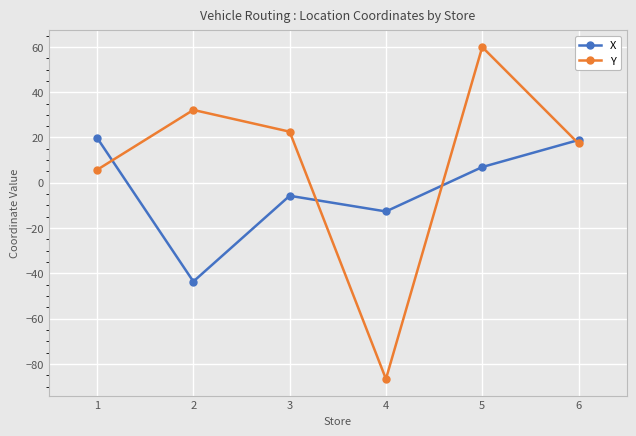

True or false: Y and X intersect in this chart.

True